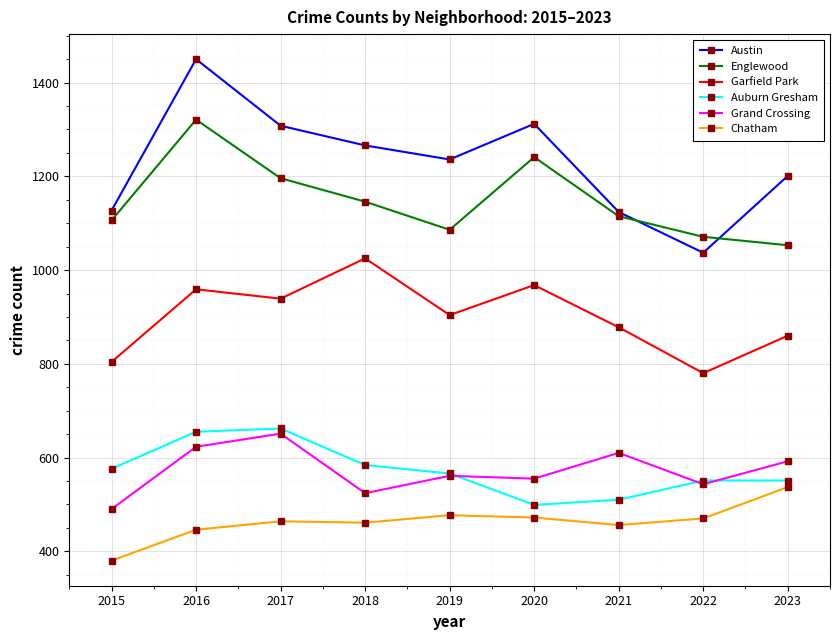

How many interior local peaks does the Garfield Park series have?

3